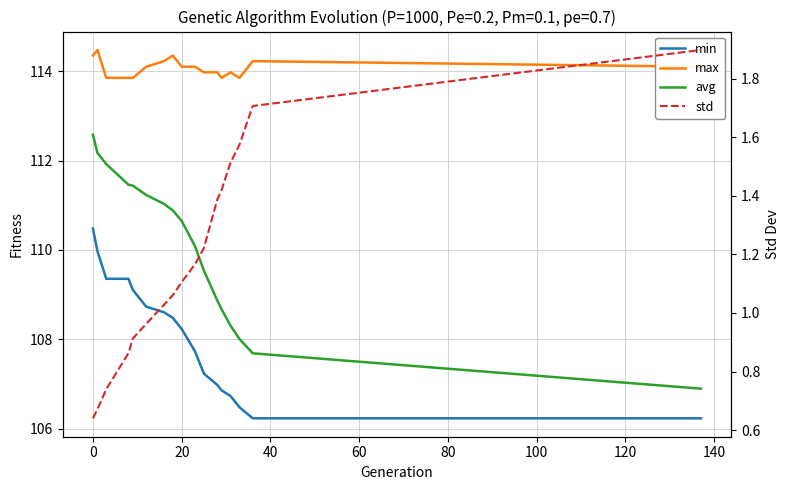

What is the difference between the second highest and second lowest values in the std series?

1.0